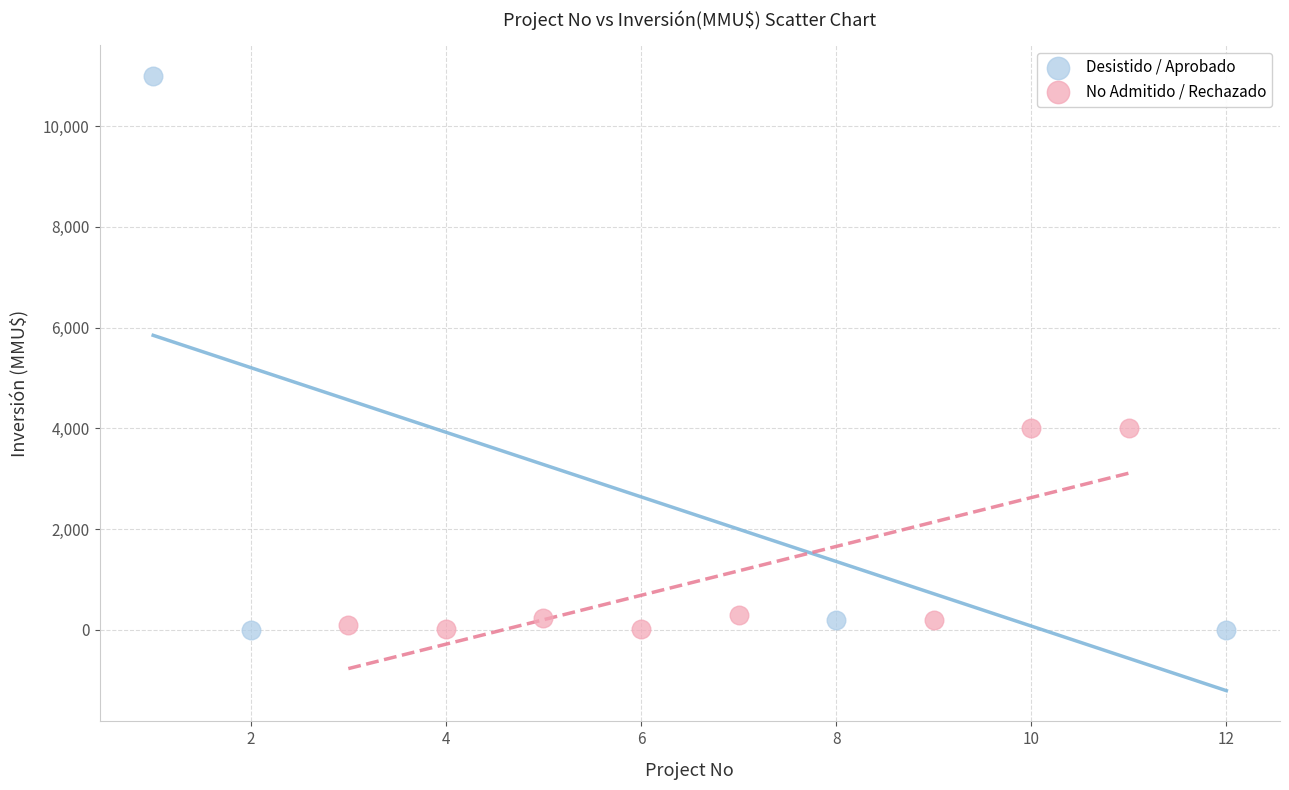

Which series contains the highest Y value?

Desistido / Aprobado